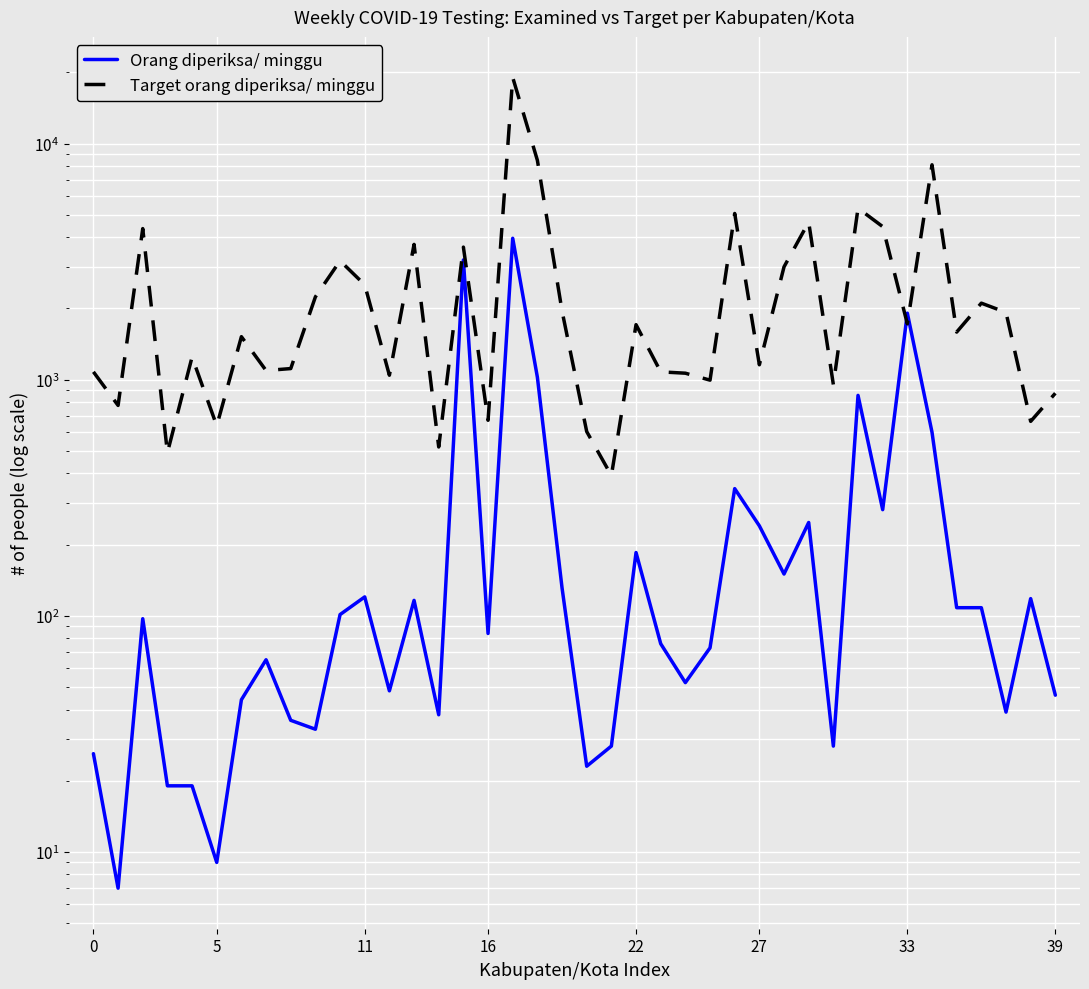

Between 26 and 39, which is larger?

26